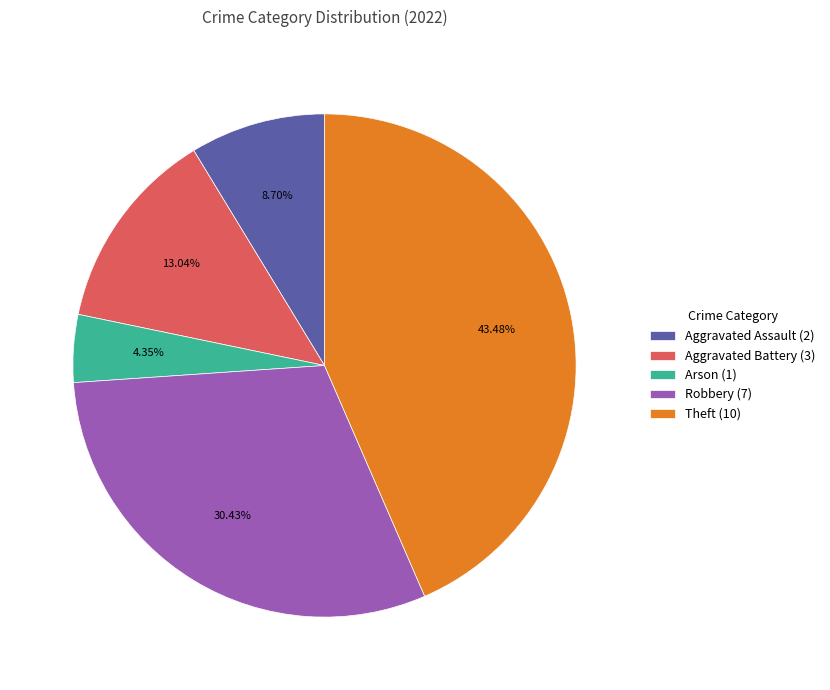

To the nearest percent, what is the combined percentage of Robbery and Theft?

74%